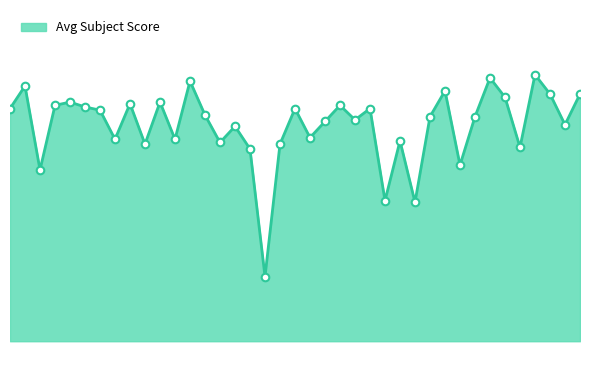

Is this an area chart (filled region under the line)?

Yes